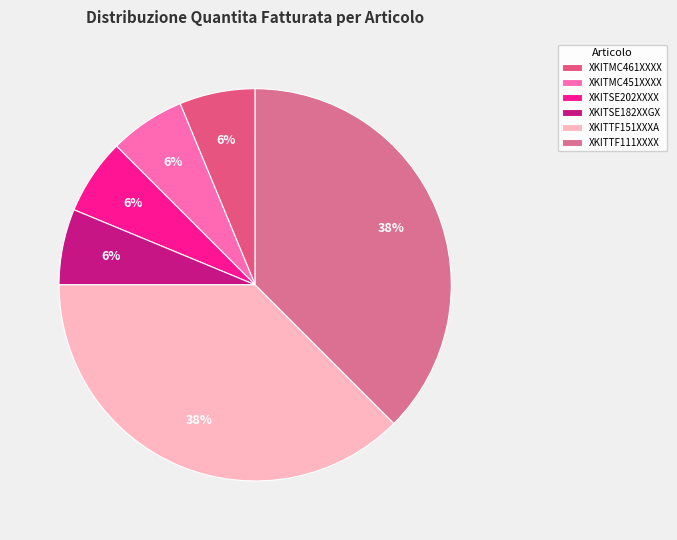

To the nearest percent, what percentage of the pie is XKITMC451XXXX?

6%